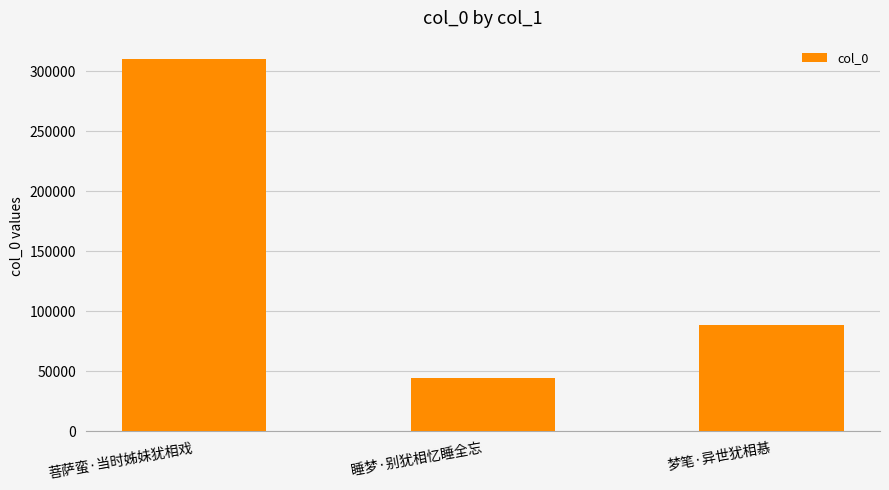

What is the ratio of the value at 睡梦·别犹相忆睡全忘 to the value at 菩萨蛮·当时姊妹犹相戏?

0.1